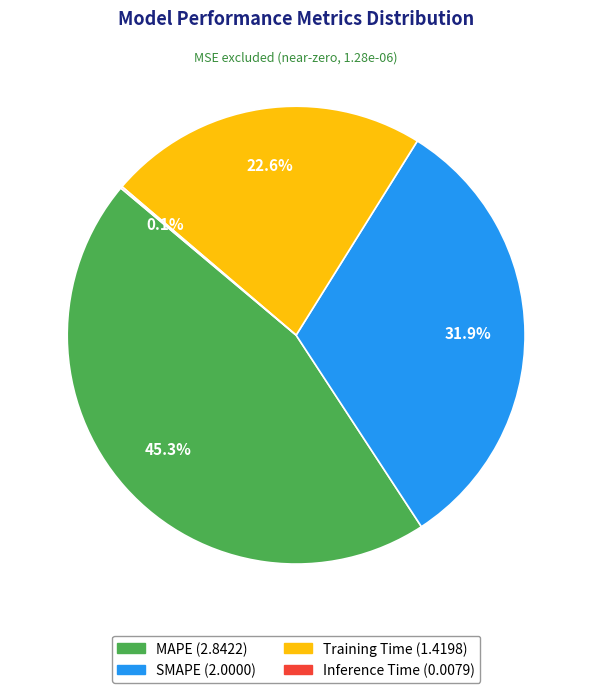

To the nearest percent, what is the difference between the largest and smallest slice percentages?

45%